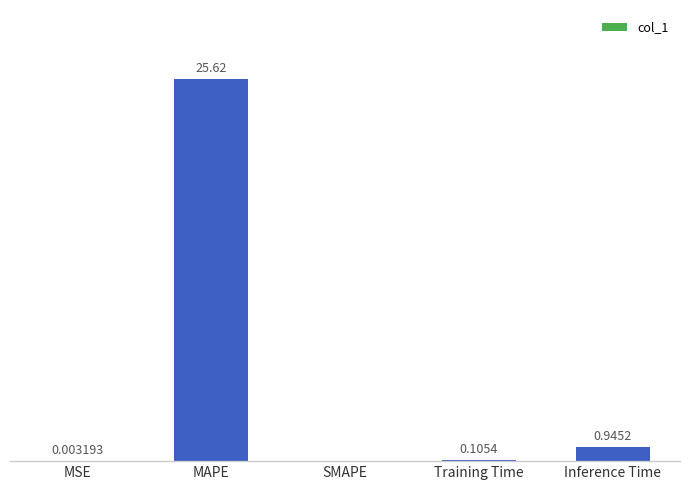

At which category does the chart reach its peak across all series?

MAPE